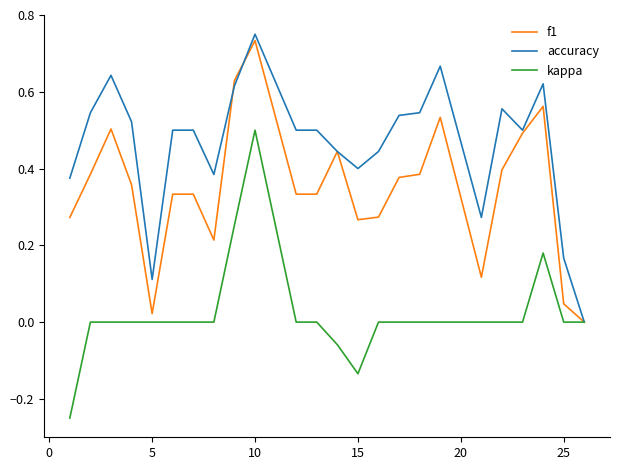

How many values in the accuracy series exceed 0?

23